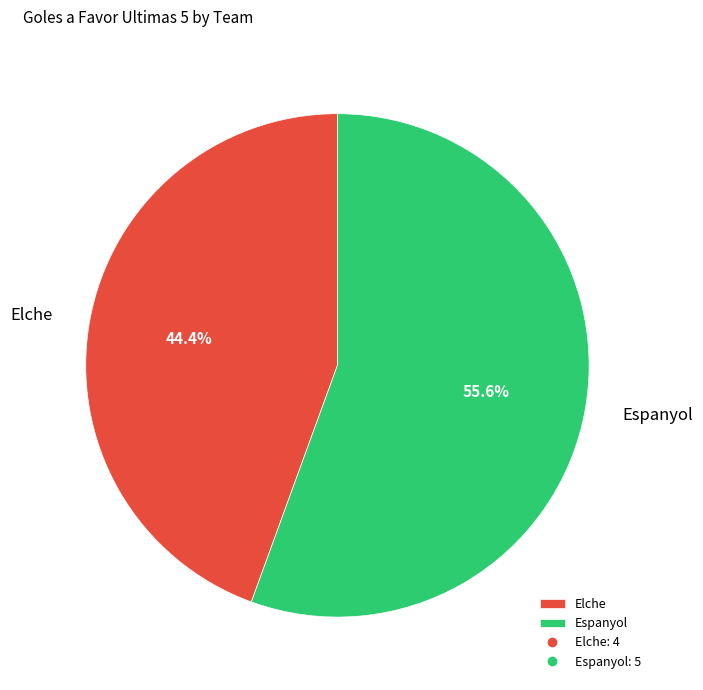

Is the sum of Espanyol and Elche greater than half?

Yes